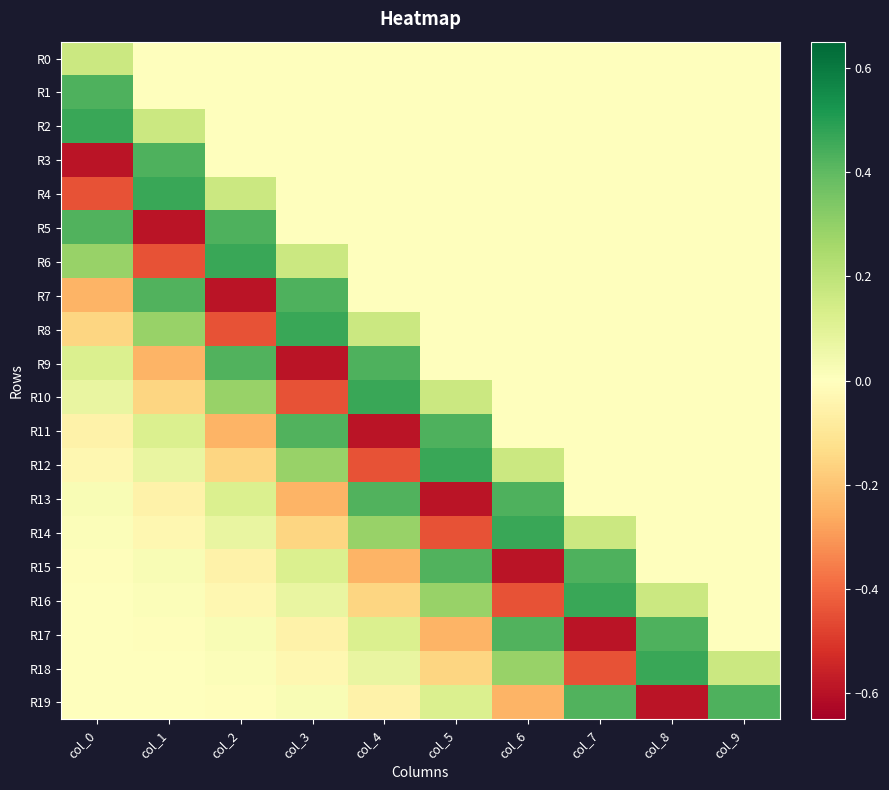

Which series has the largest total across all categories?

R2